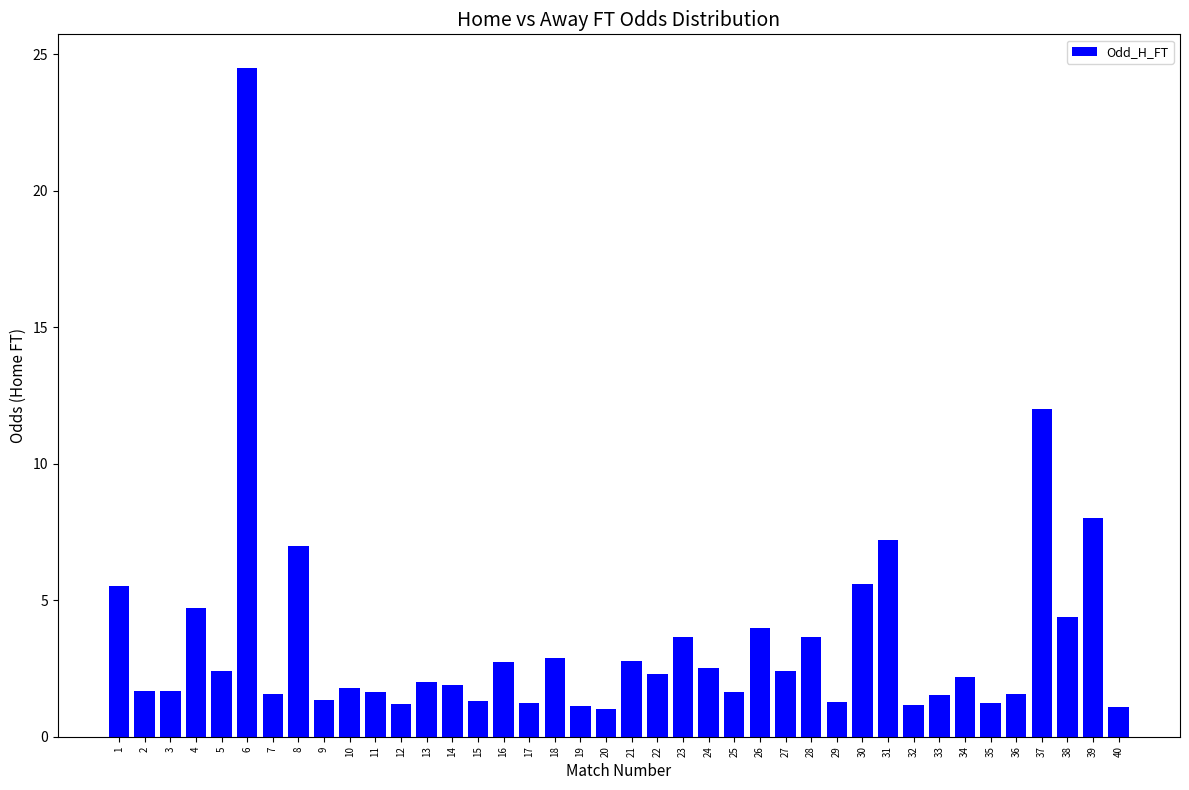

What is the value of the 17th bar from the left?

1.2